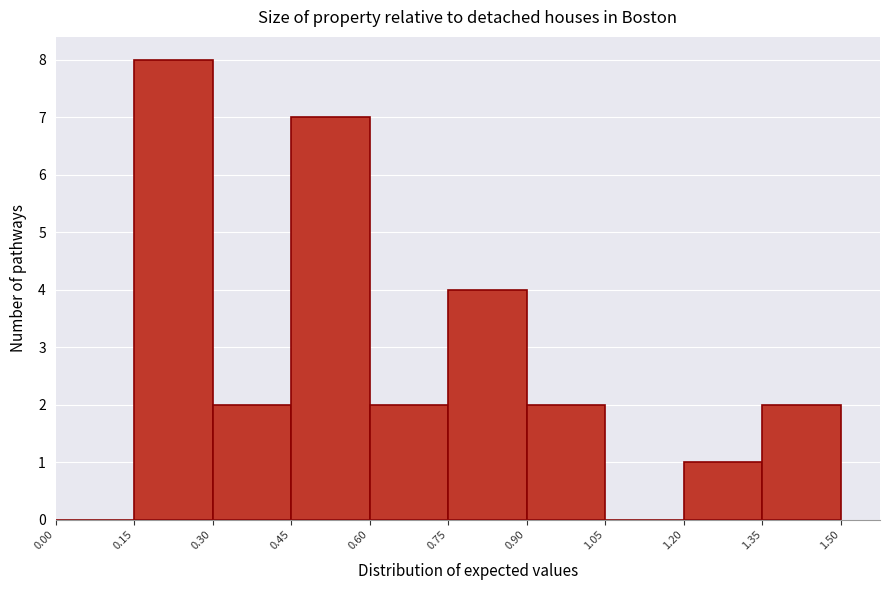

Reading left to right, list every bar in this chart as the range it spans on the x-axis followed by its height. The values are not printed on the chart, so give them approximately, as read against the axis.

0.00 to 0.15: 0
0.15 to 0.30: 8
0.30 to 0.45: 2
0.45 to 0.60: 7
0.60 to 0.75: 2
0.75 to 0.90: 4
0.90 to 1.05: 2
1.05 to 1.20: 0
1.20 to 1.35: 1
1.35 to 1.50: 2